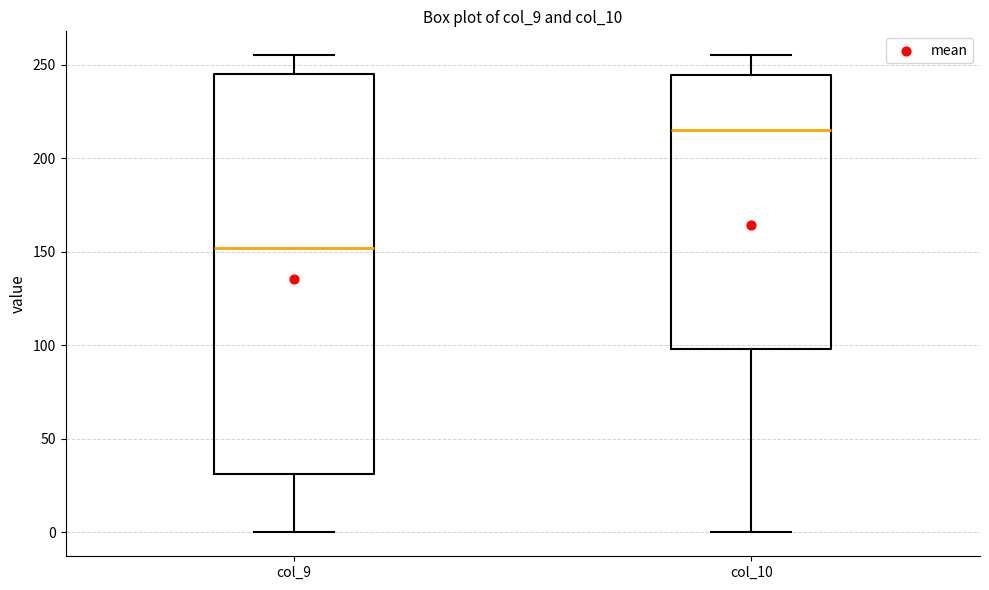

Which box has the lowest median line?

col_9